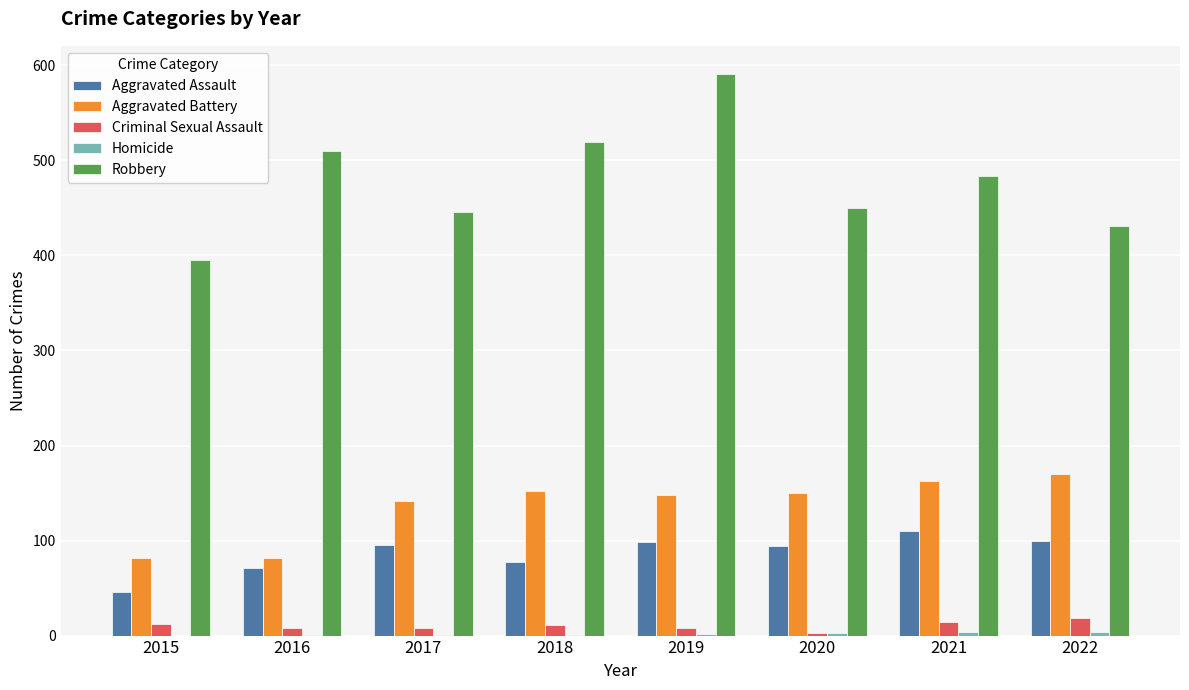

Which series changed the most between 2017 and 2019?

Robbery